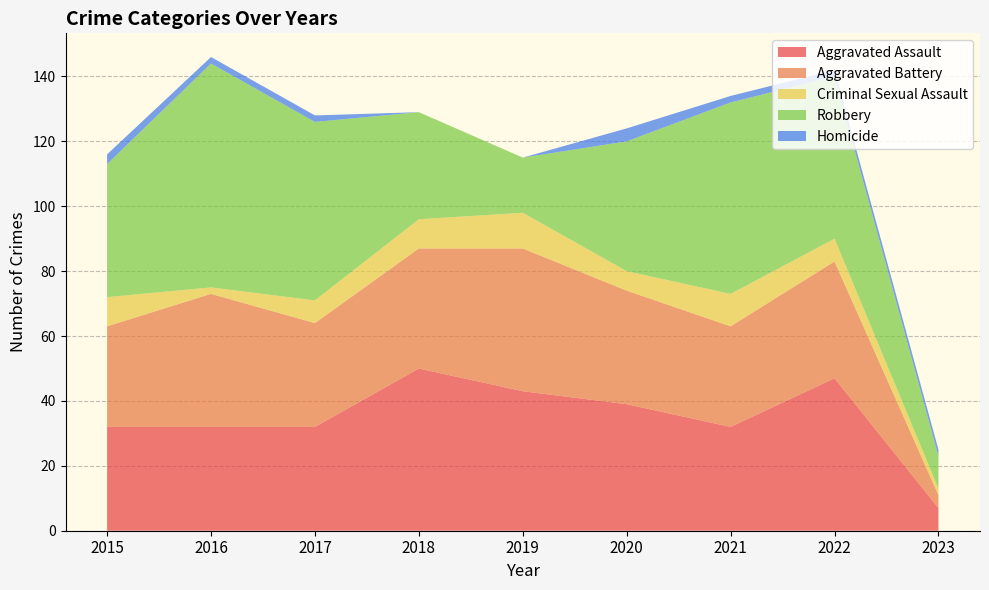

Reading right to left, transcribe all the data shown in this chart.

Aggravated Assault: 7	47	32	39	43	50	32	32	32
Aggravated Battery: 4	36	31	35	44	37	32	41	31
Criminal Sexual Assault: 2	7	10	6	11	9	7	2	9
Robbery: 10	50	59	40	17	33	55	69	41
Homicide: 2	2	2	4	0	0	2	2	3